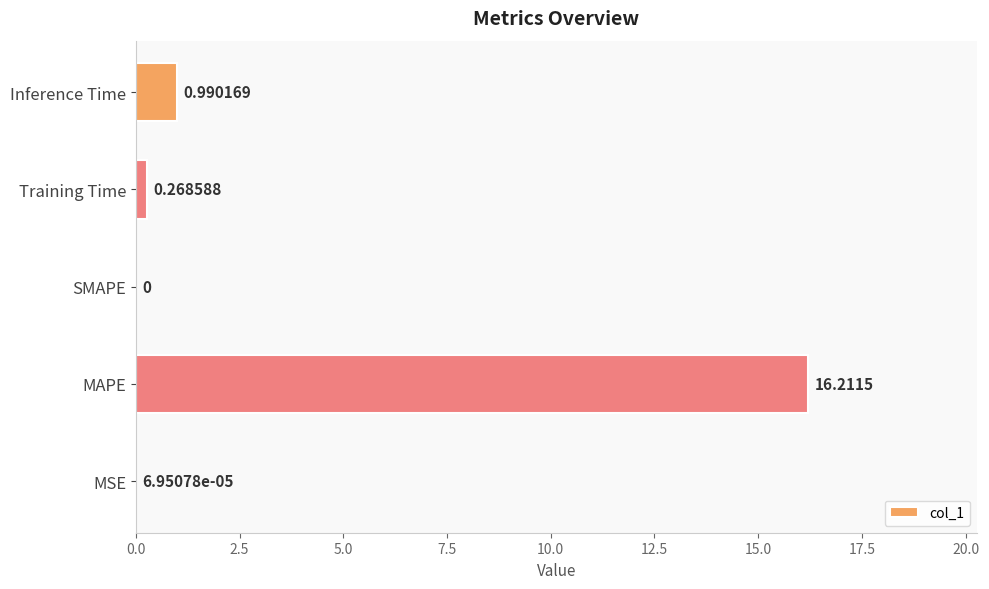

Which label corresponds to the largest value in the chart?

MAPE